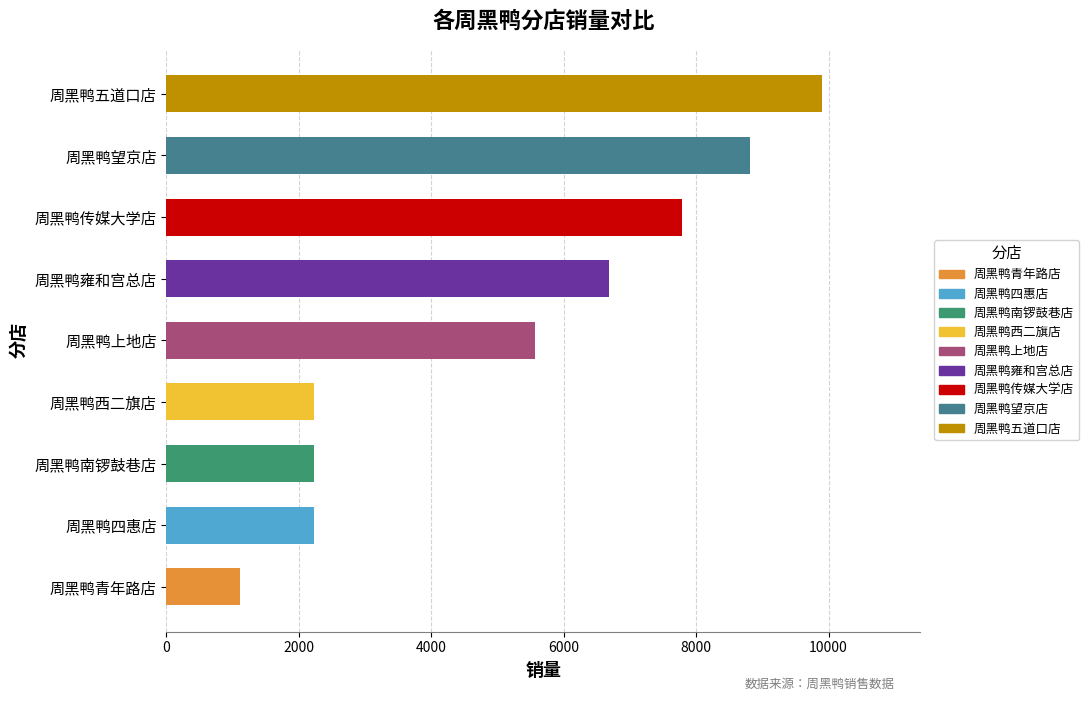

Is it true that the value at 周黑鸭四惠店 is 2230?

True